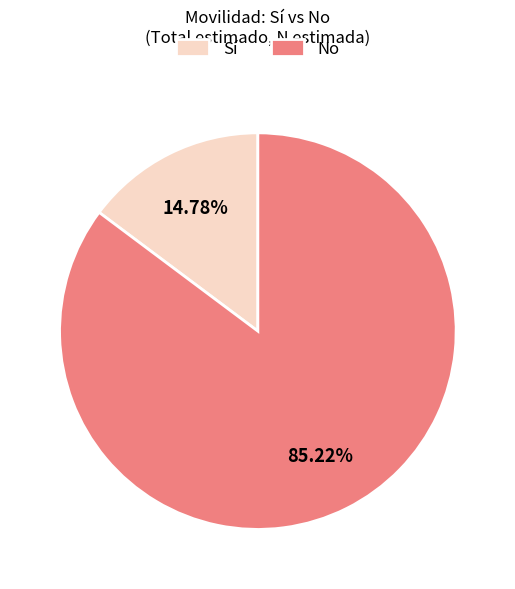

How many segments does this pie chart have?

2